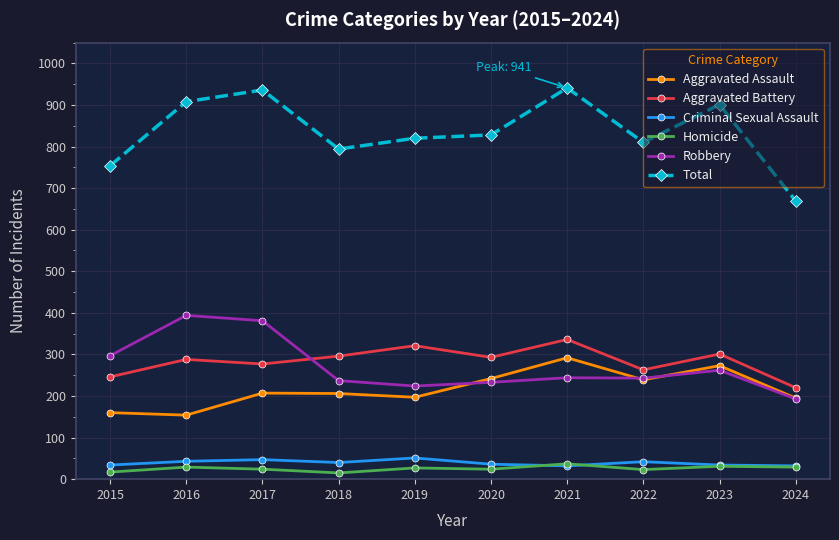

True or false: Aggravated Assault has a value of 239 at 2022.

True